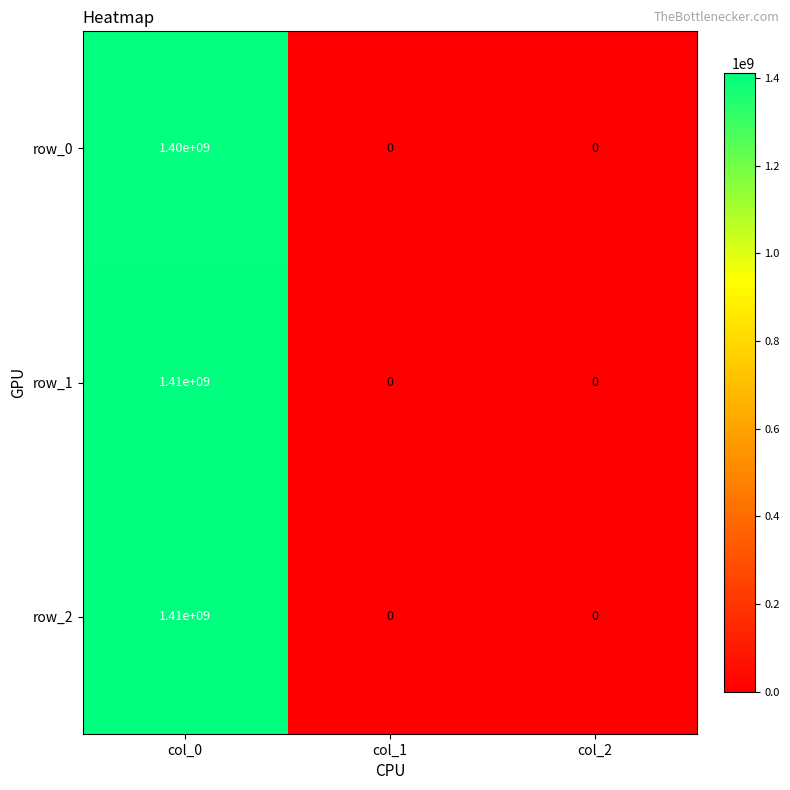

Count the number of categories in the chart.

3